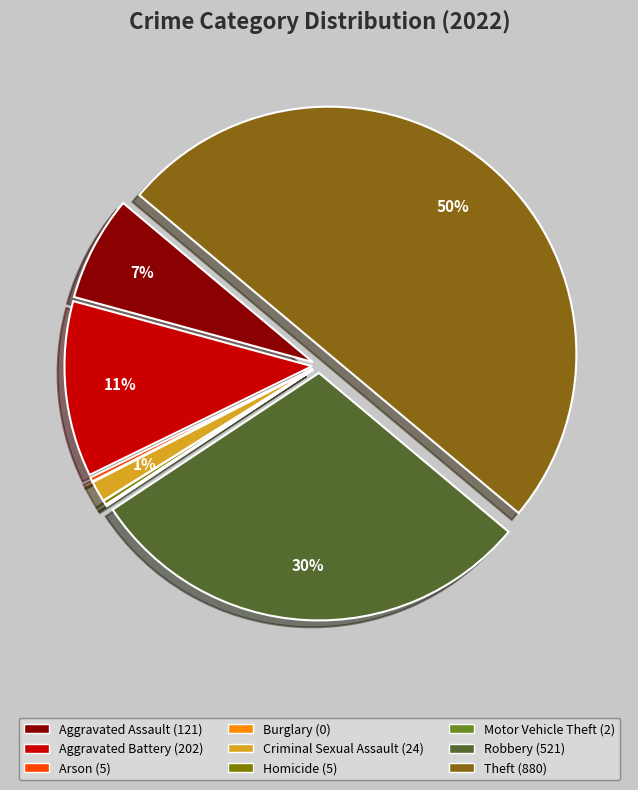

Which category has the biggest portion of the pie?

Theft